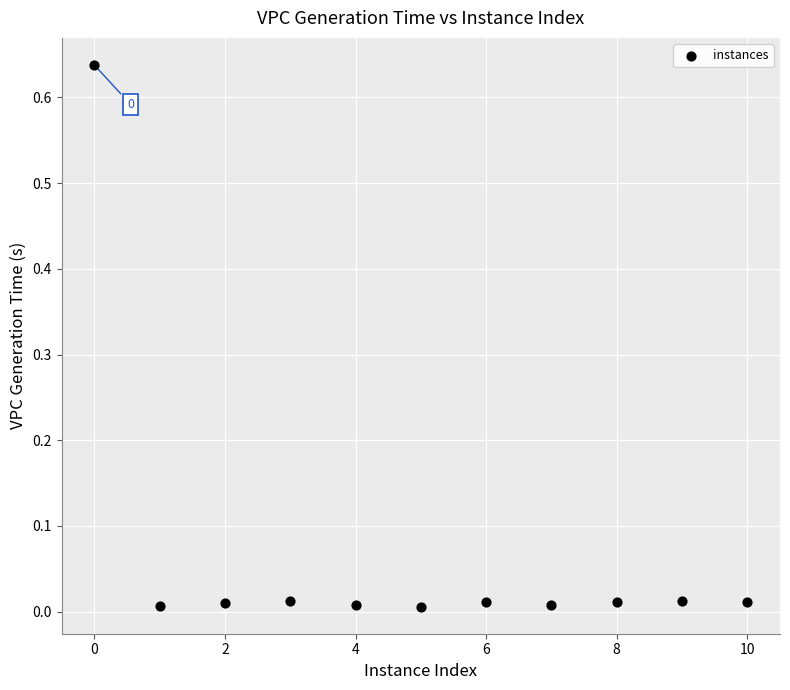

What is the average X value?

5.0